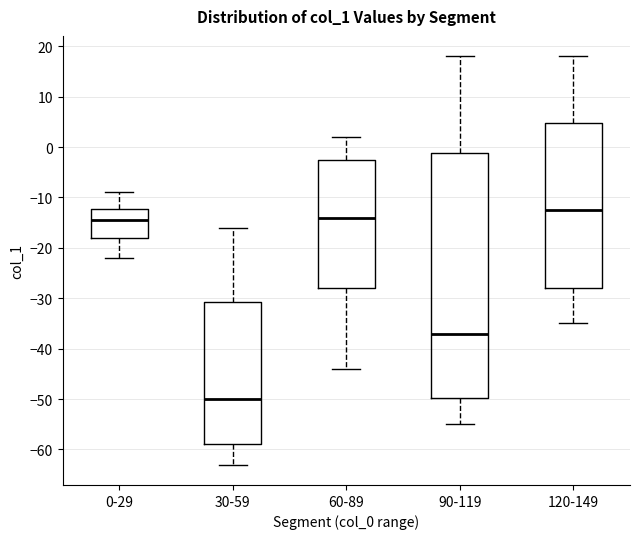

Reading left to right, transcribe this box plot: for each box, give where its median line is, the range the box spans, and where its two whiskers end, as read against the y-axis. The values are not printed on the chart, so give them approximately, as read against the axis.

0-29: median -14, box -18 to -12, whiskers -22 to -9
30-59: median -50, box -59 to -31, whiskers -63 to -16
60-89: median -14, box -28 to -2, whiskers -44 to 2
90-119: median -37, box -50 to -1, whiskers -55 to 18
120-149: median -12, box -28 to 5, whiskers -35 to 18